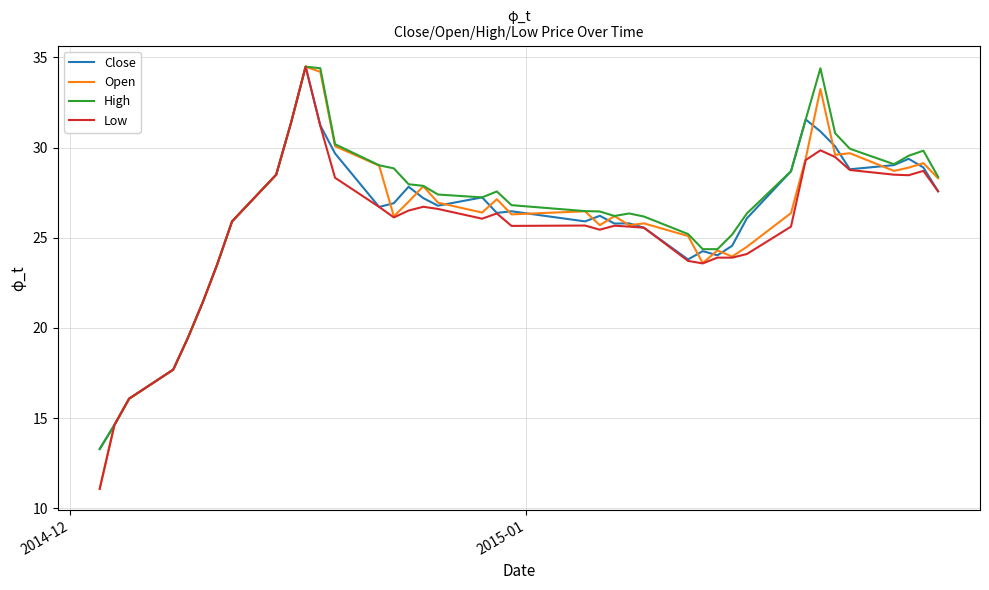

What is the lowest value of the Low series?

11.1